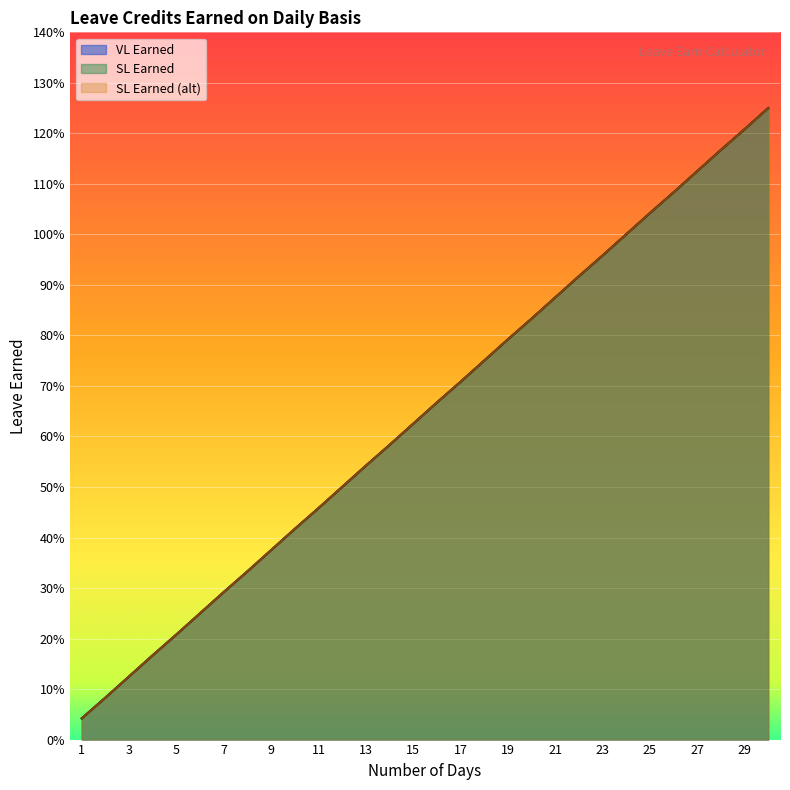

True or false: SL Earned (alt) and VL Earned intersect in this chart.

False